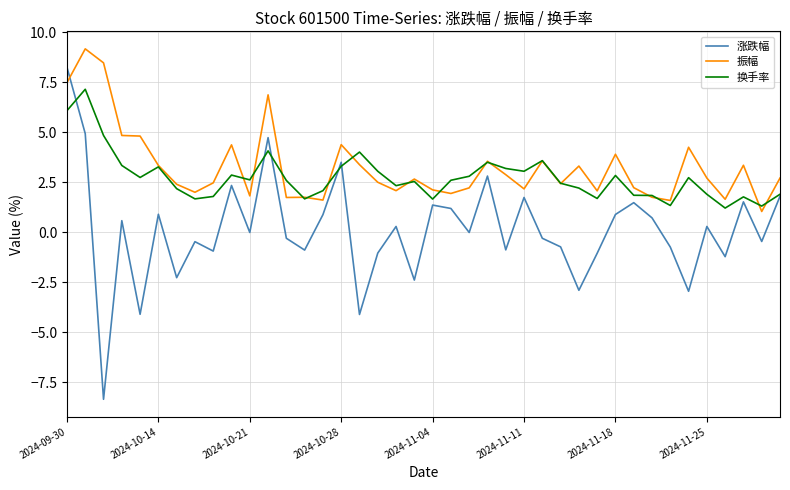

What is the difference between the maximum and minimum values in the 振幅 series?

8.1